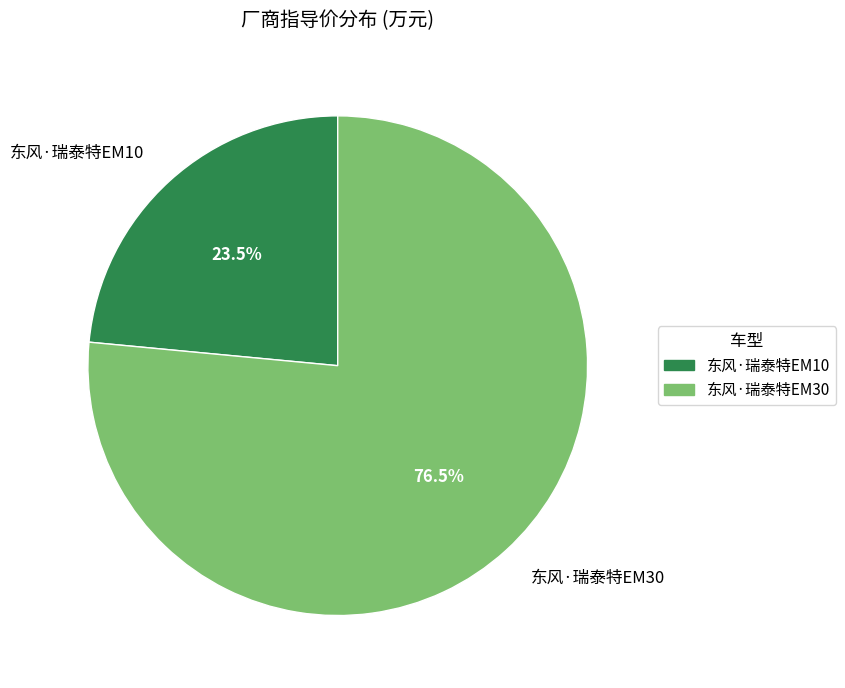

What percentage do 东风·瑞泰特EM10 and 东风·瑞泰特EM30 together represent?

100.0%